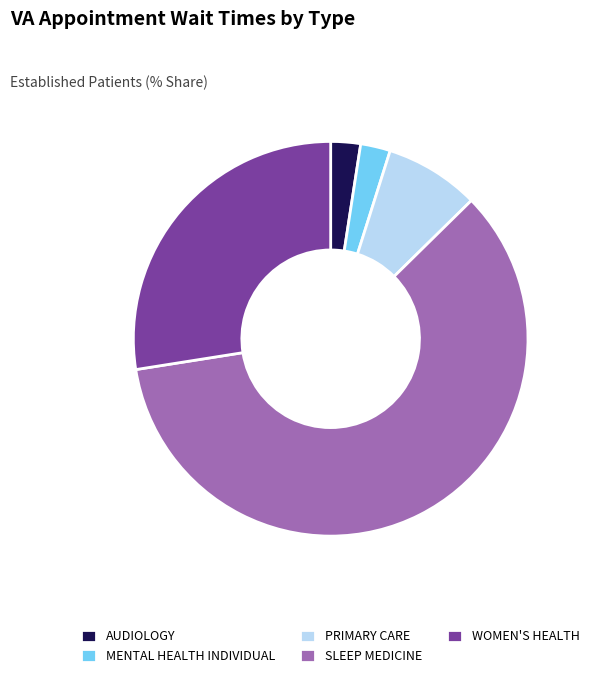

Do AUDIOLOGY and MENTAL HEALTH INDIVIDUAL together represent more than half of the pie?

No